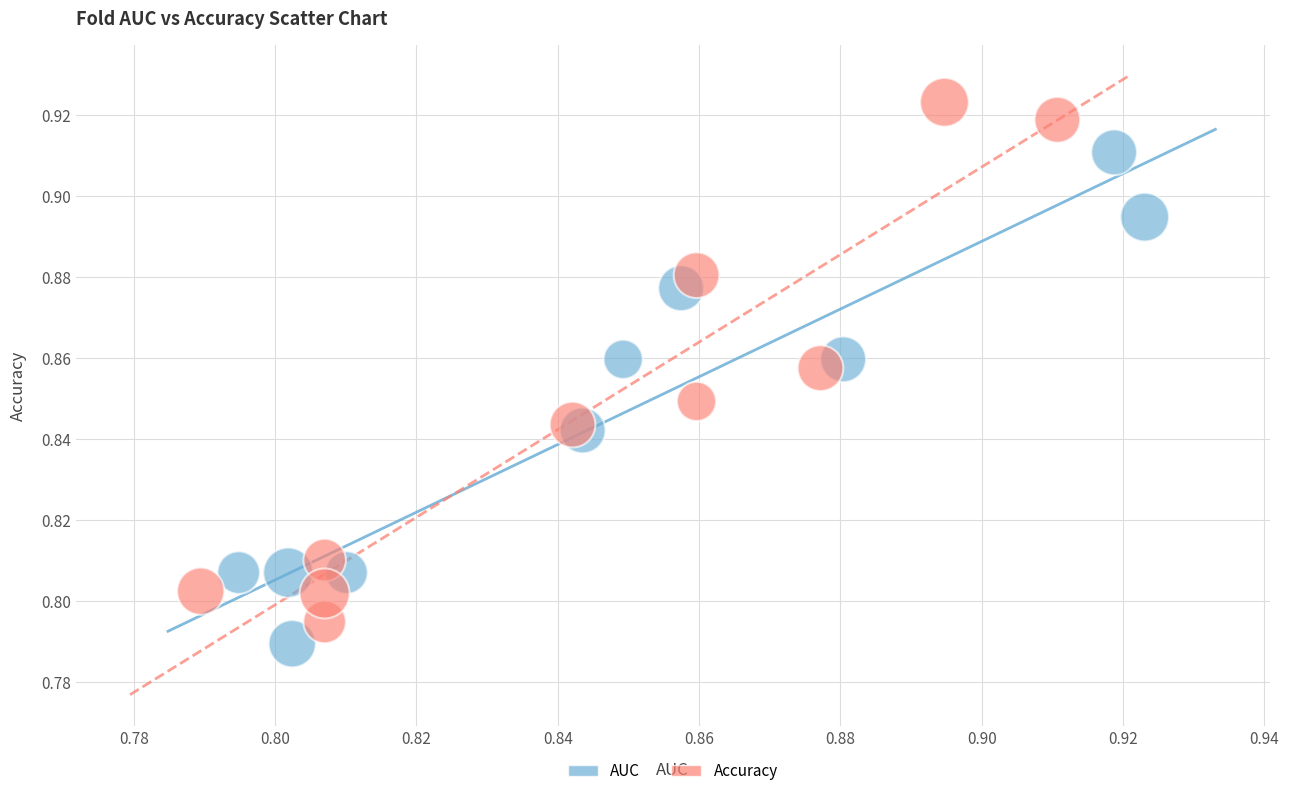

Which series reaches the maximum Y coordinate?

Accuracy